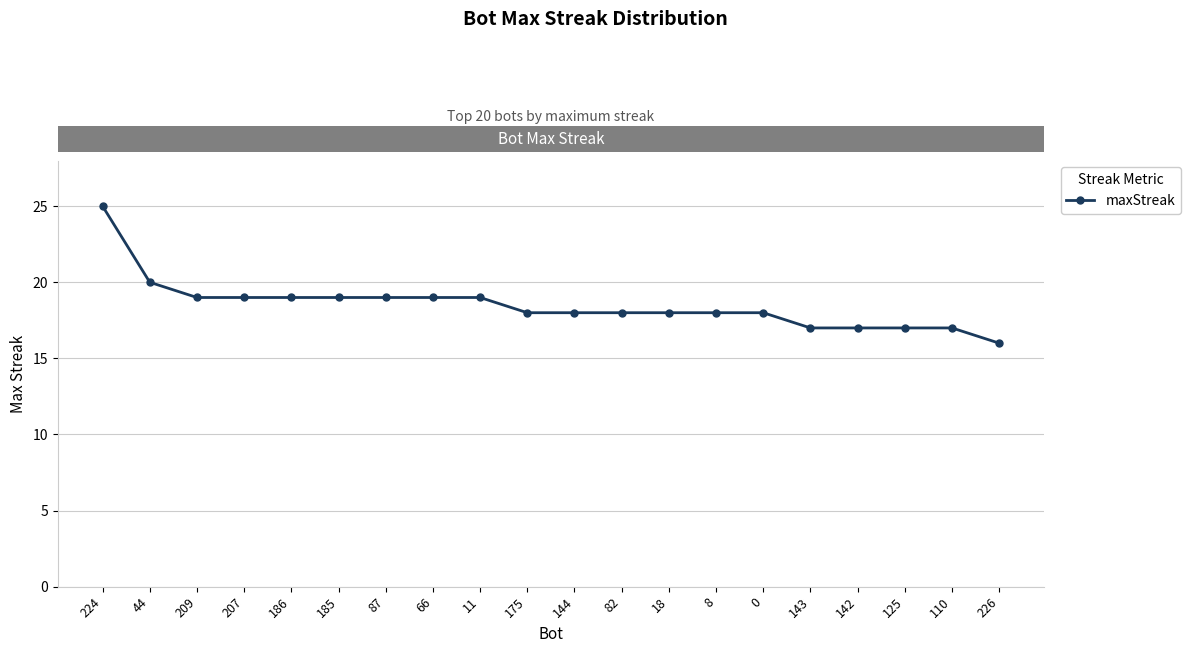

The value at 207 is 19. True or false?

True